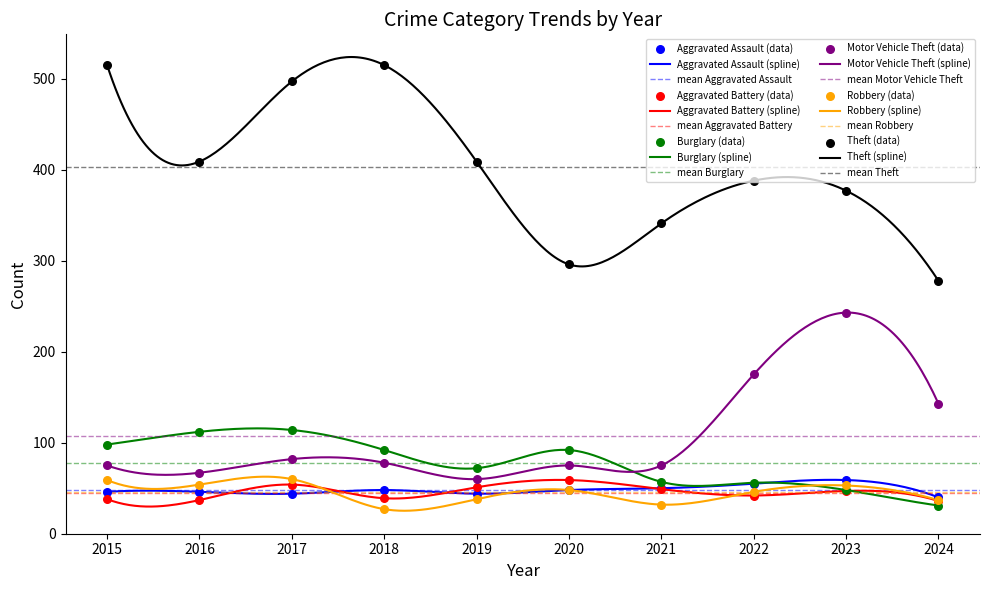

At how many categories does at least one series exceed 465?

3